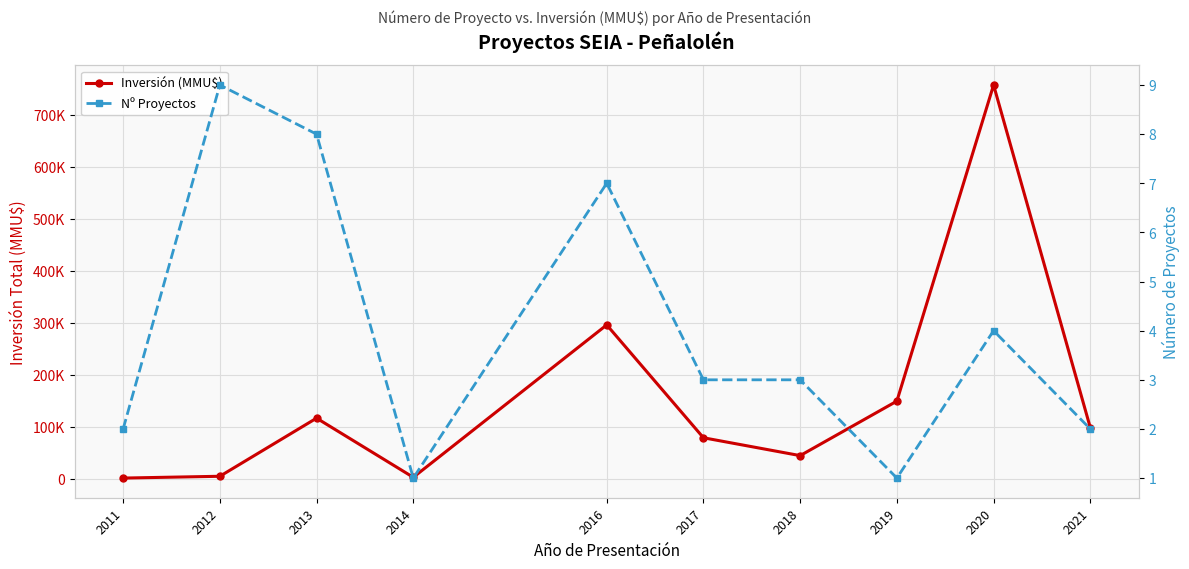

What are all the series names shown in the legend?

Inversión (MMU$), Nº Proyectos